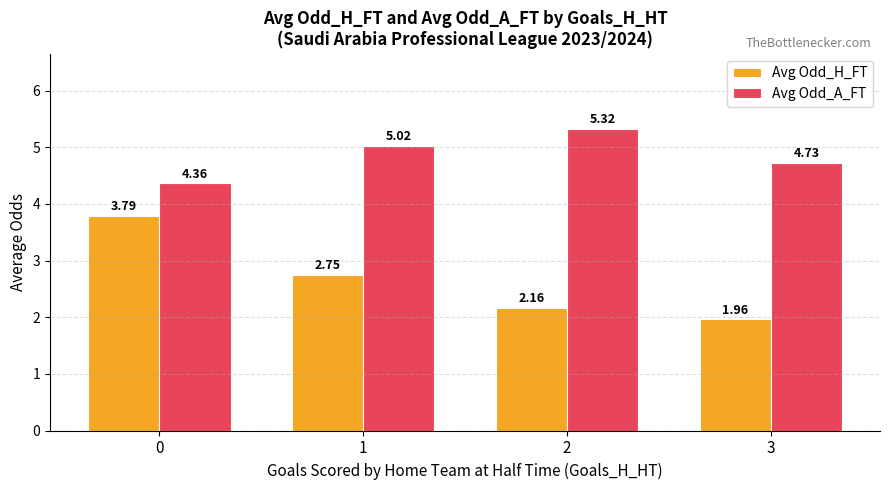

What is the difference between the maximum and second lowest values in the Avg Odd_A_FT series?

0.6